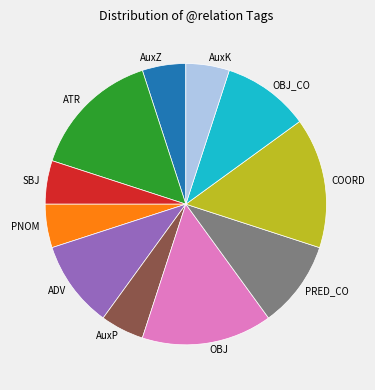

True or false: AuxP accounts for 5% of the total.

True